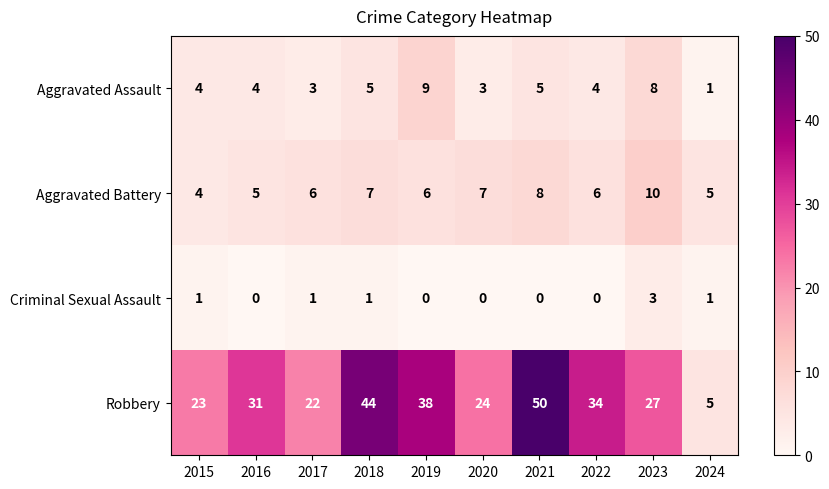

Which label corresponds to the largest value in the chart?

2021